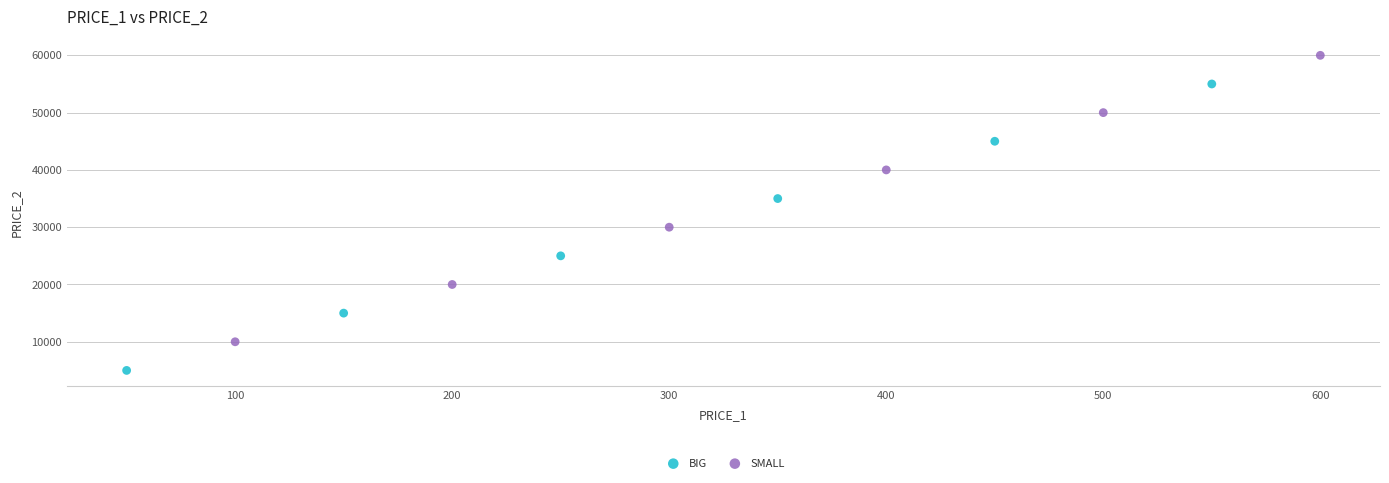

What are all the series names shown in the legend?

BIG, SMALL